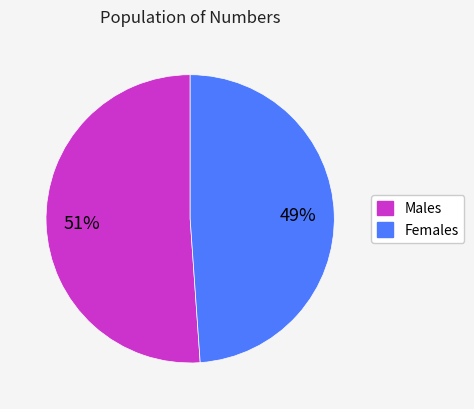

To the nearest percent, what is the difference between the largest and smallest slice percentages?

2%